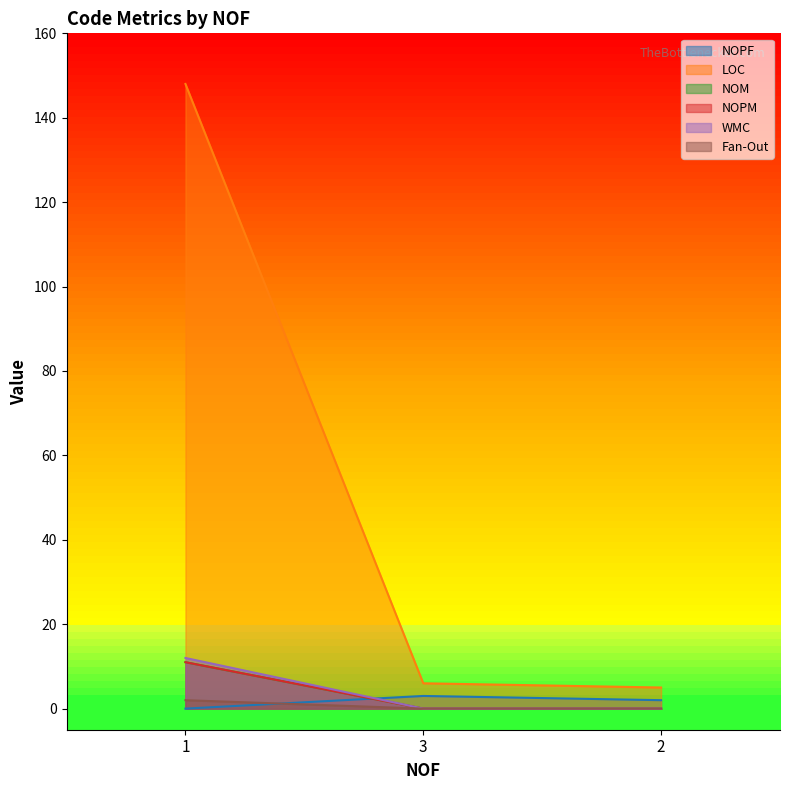

At 1, list the series in order from largest to smallest.

LOC, WMC, NOM, NOPM, Fan-Out, NOPF